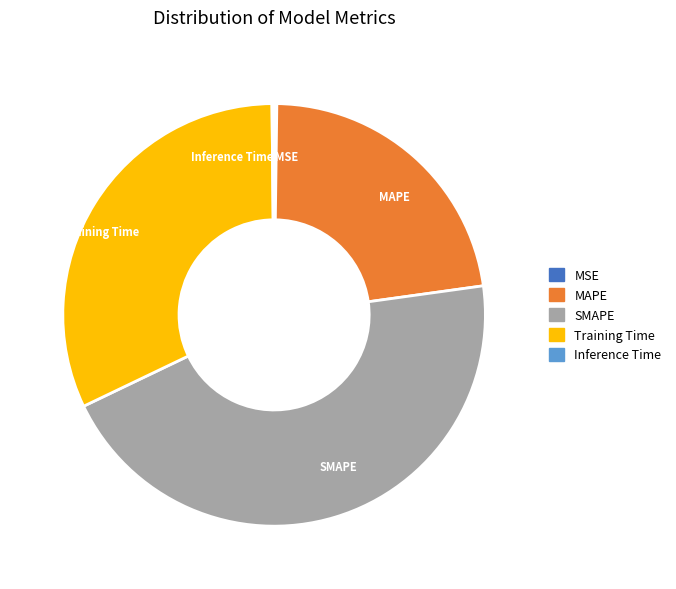

Which category has the biggest portion of the pie?

SMAPE